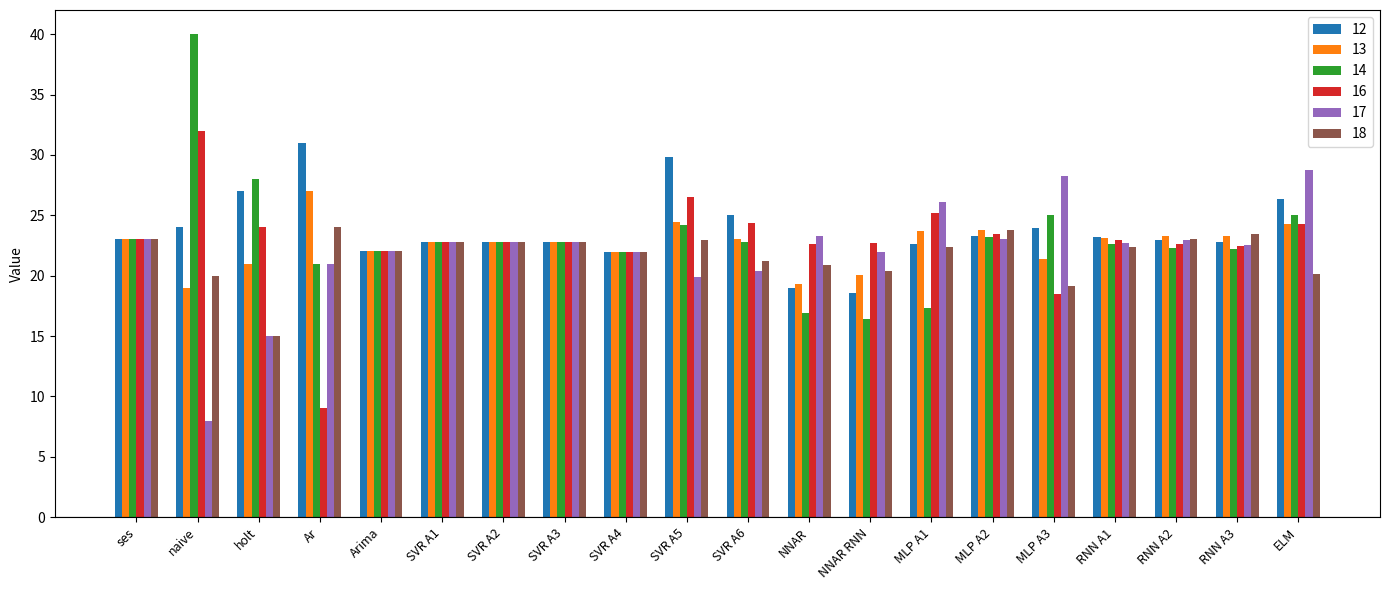

How many bars are there in each group?

6